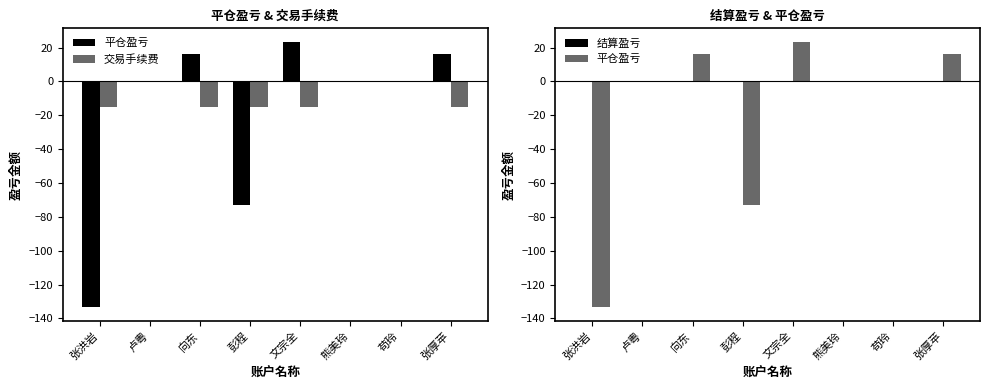

What is the difference between the 交易手续费 values at 卢粤 and 张厚苹?

15.0